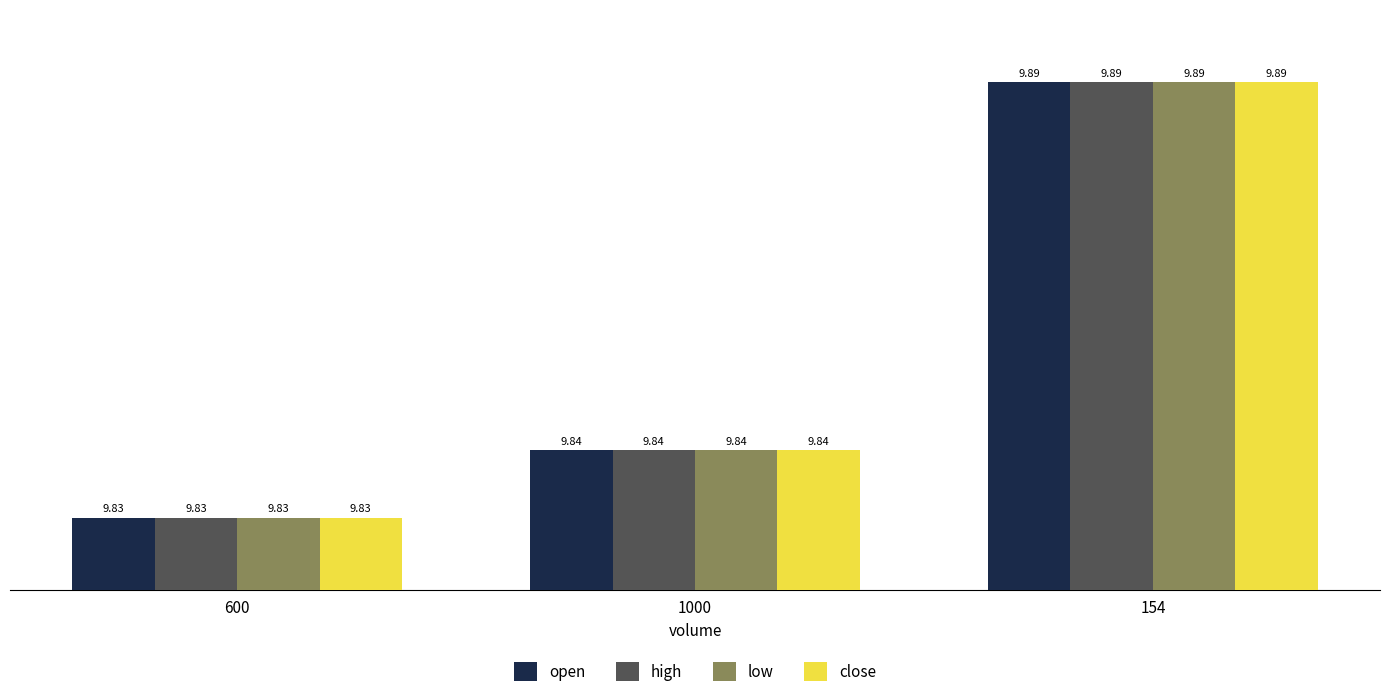

At how many categories does at least one series exceed 9?

3